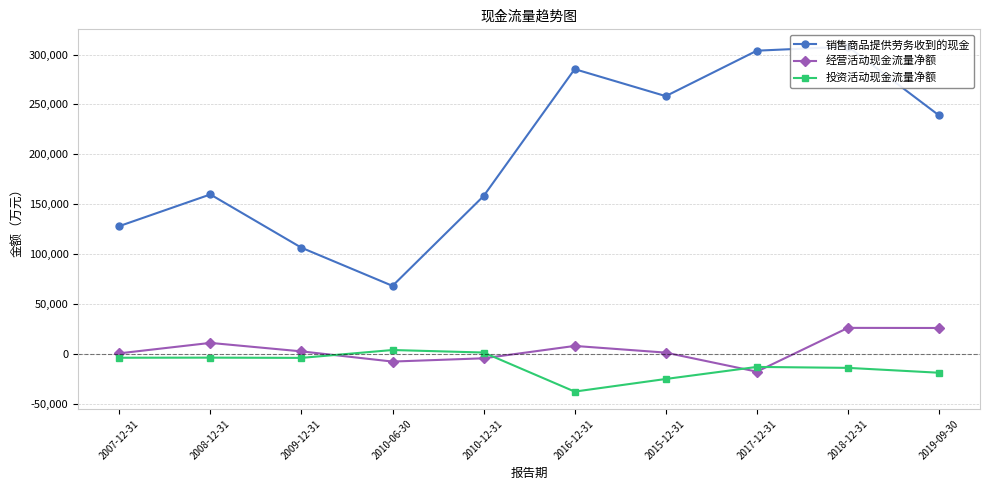

What is the label of the 3rd point from the right?

2017-12-31